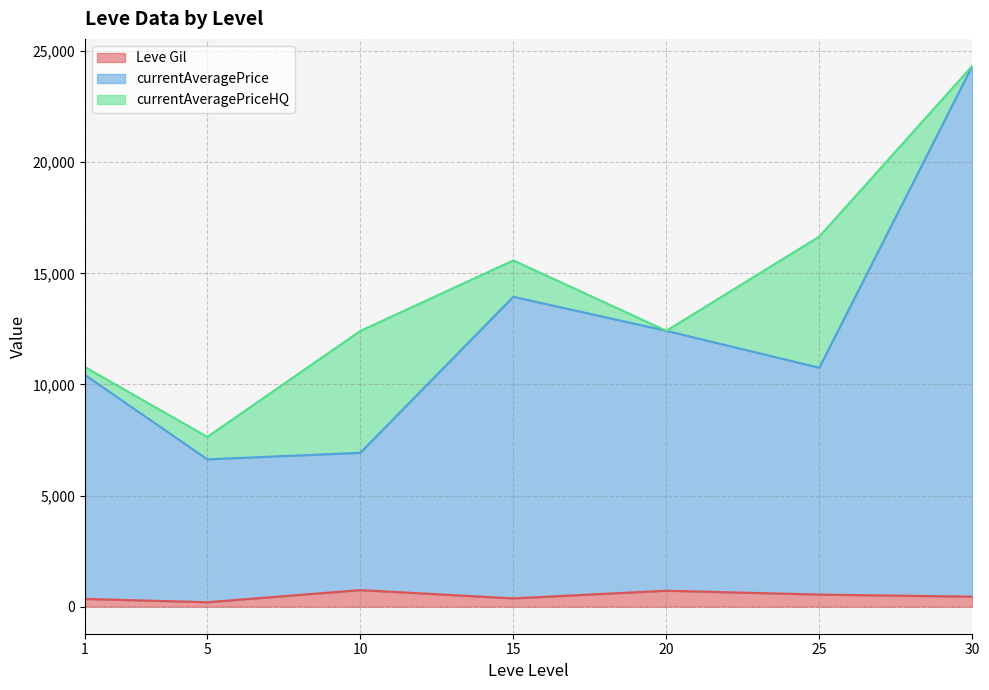

Rank the series by their maximum value, from highest to lowest.

currentAveragePrice, currentAveragePriceHQ, Leve Gil